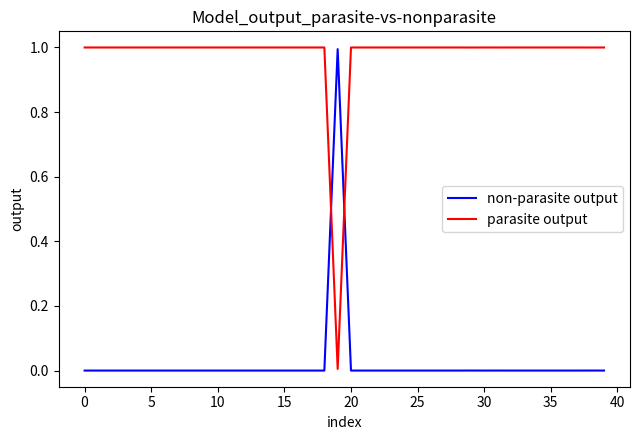

List the series in order of their overall mean, lowest first.

non-parasite output, parasite output